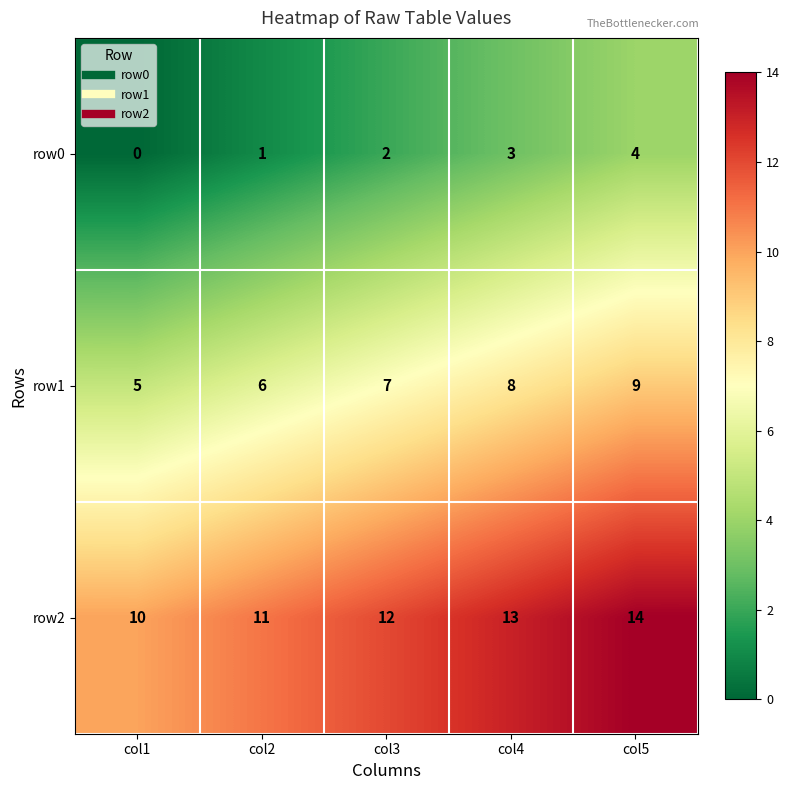

List the series in order of their overall mean, highest first.

row2, row1, row0